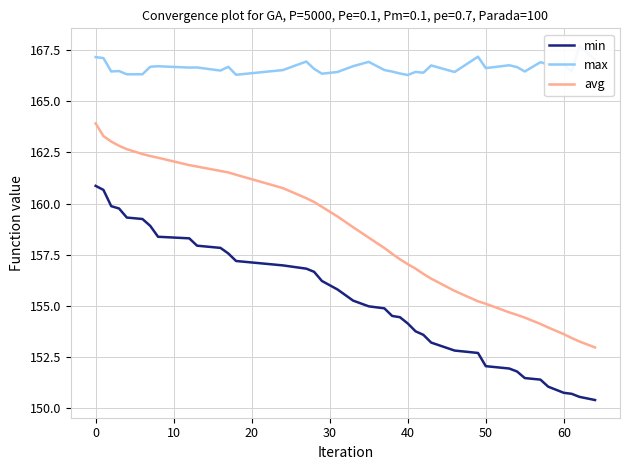

What is the lowest value of the avg series?

153.0